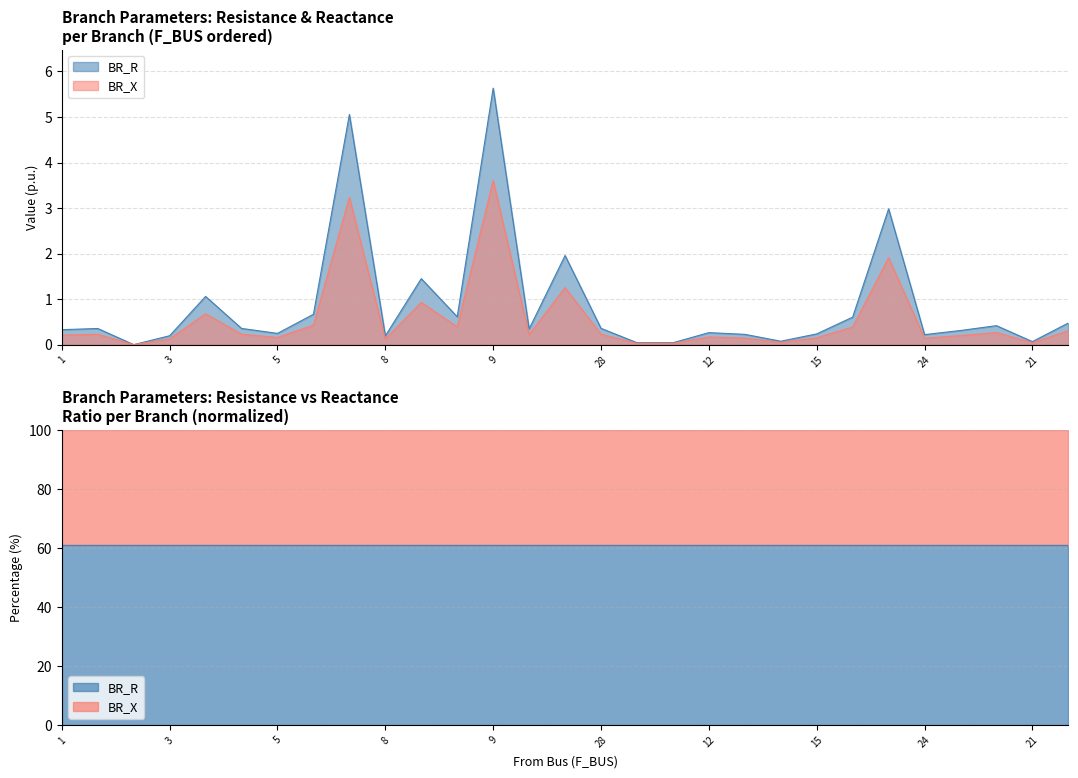

Which series has the largest total across all categories?

BR_R